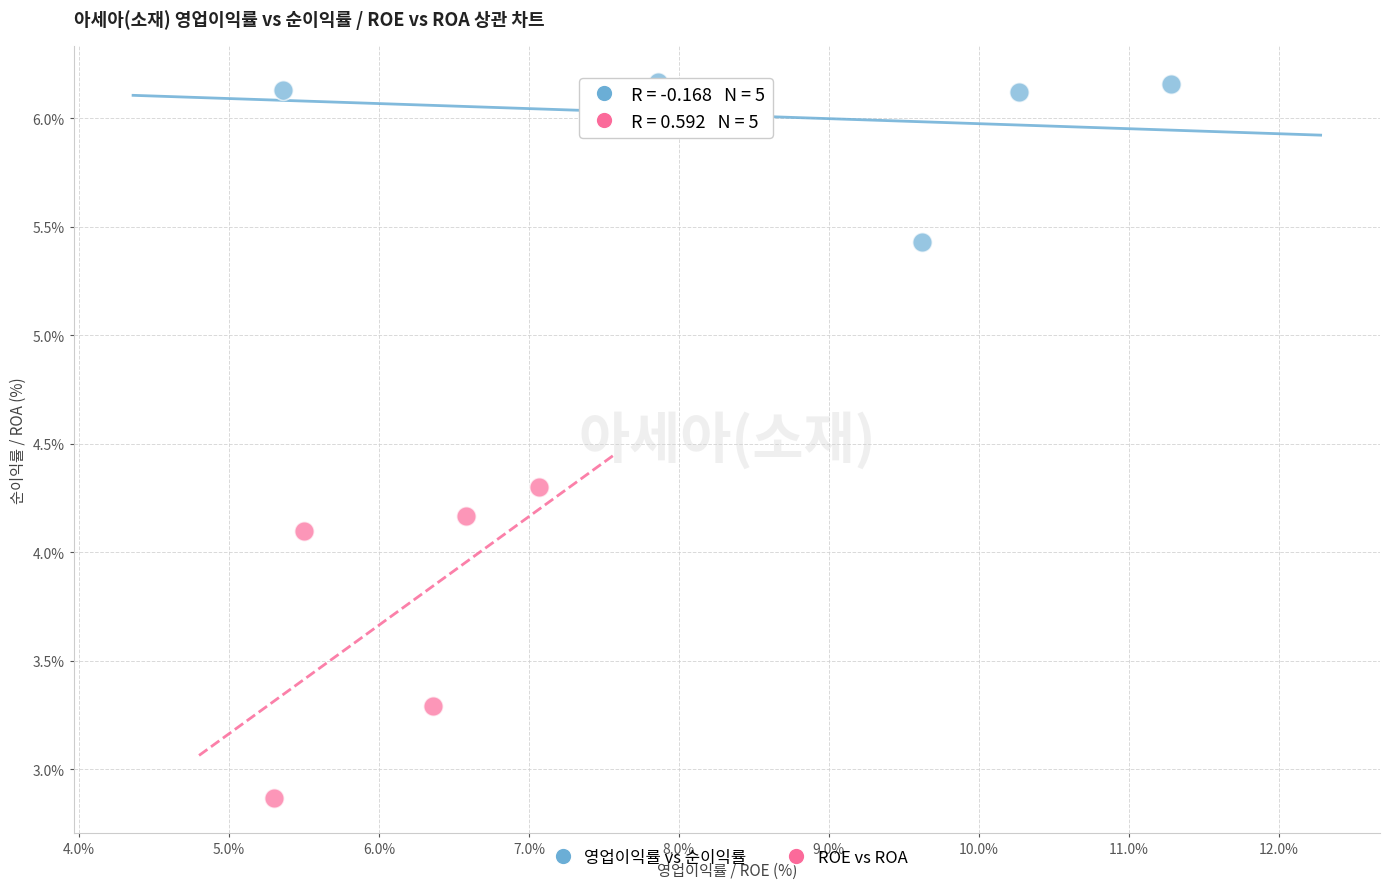

Which series contains the highest Y value?

영업이익률 vs 순이익률